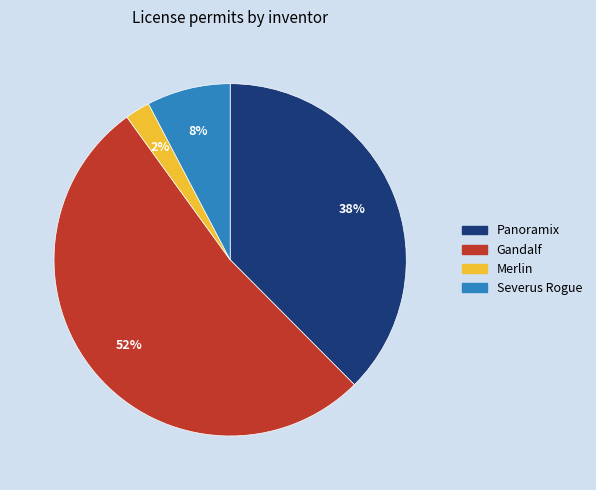

Which slice is the largest?

Gandalf